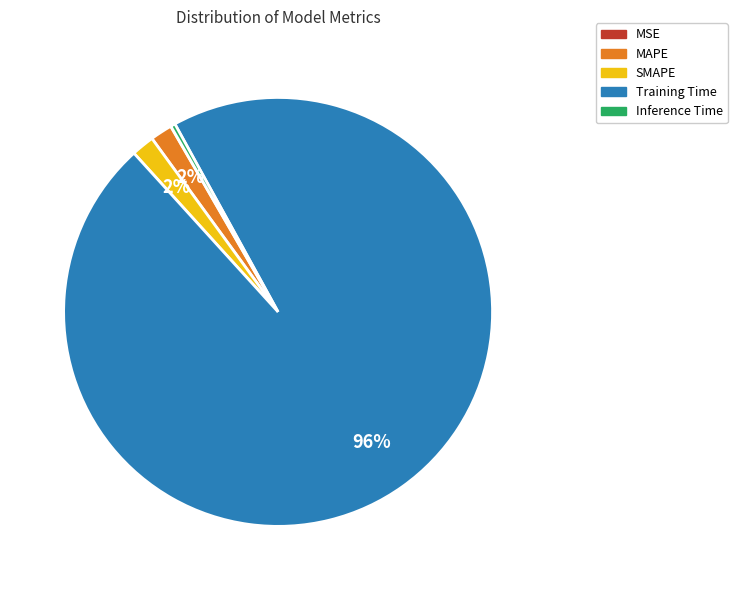

Do Inference Time and SMAPE together represent more than half of the pie?

No